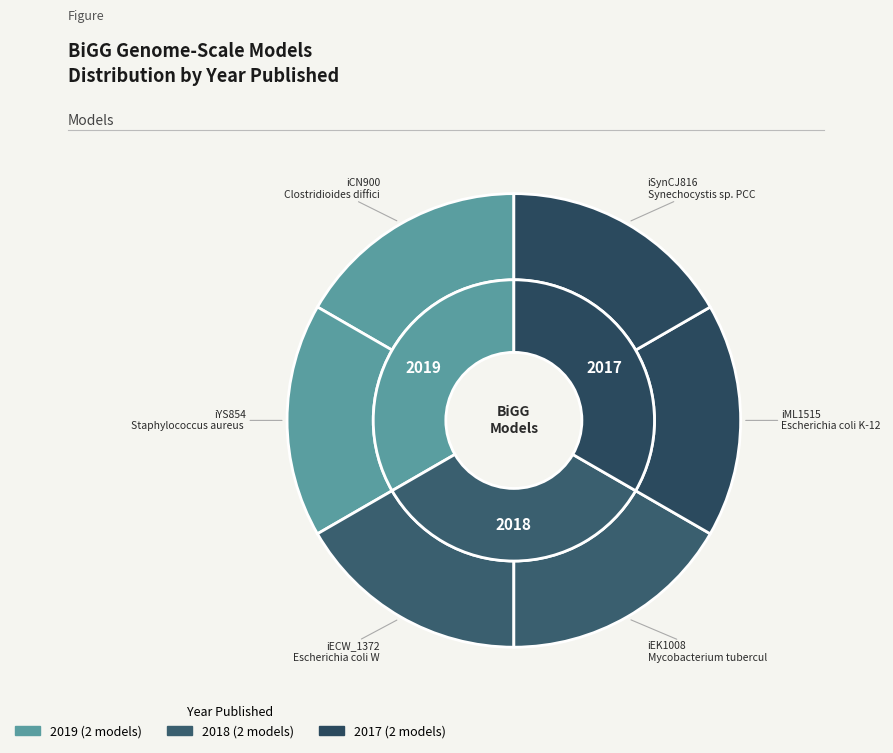

Between iML1515 and iSynCJ816, which is larger?

iML1515